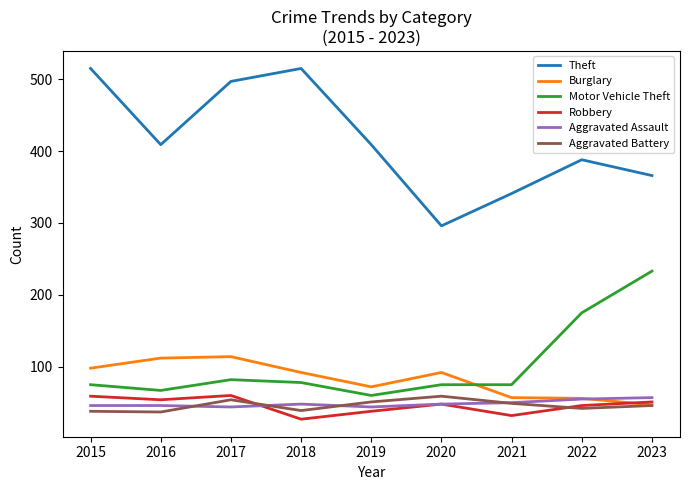

Which series changed the most between 2016 and 2020?

Theft